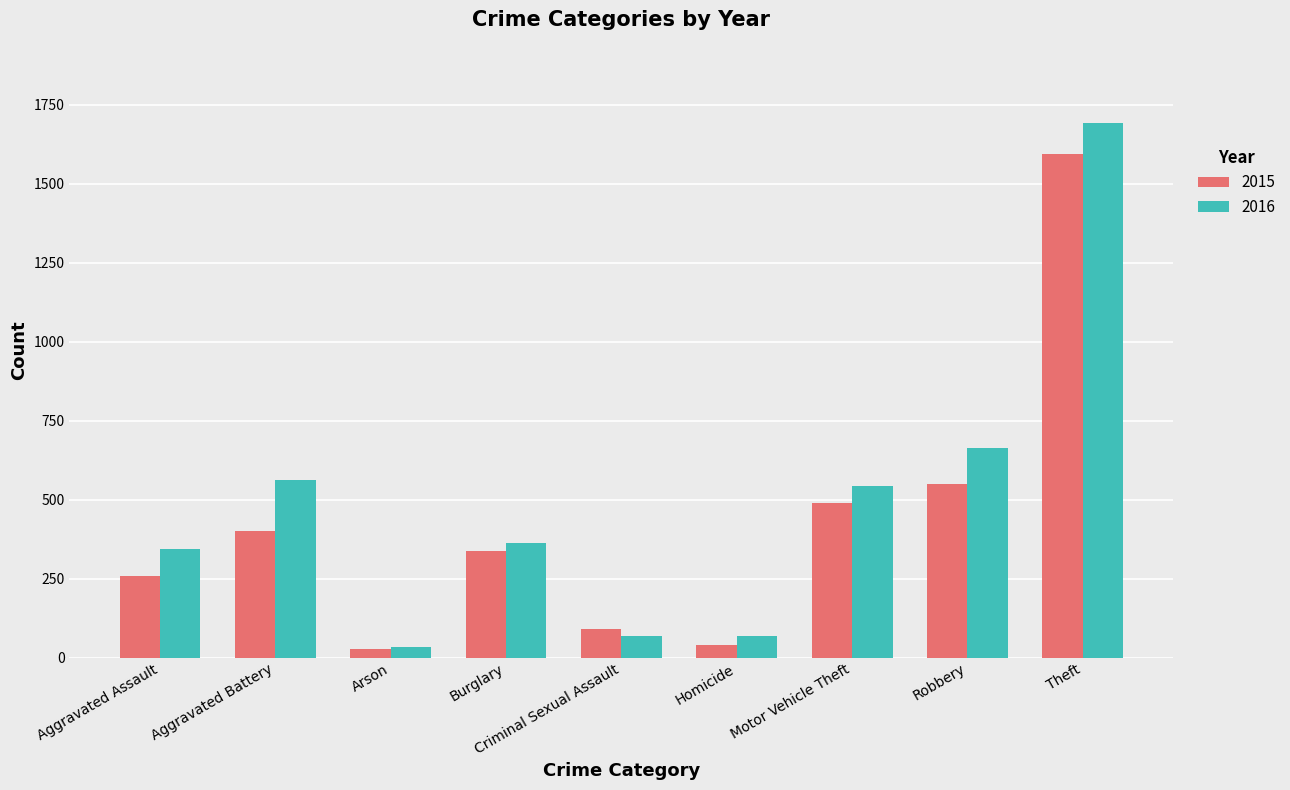

The value of 2015 at Burglary is 337. True or false?

True